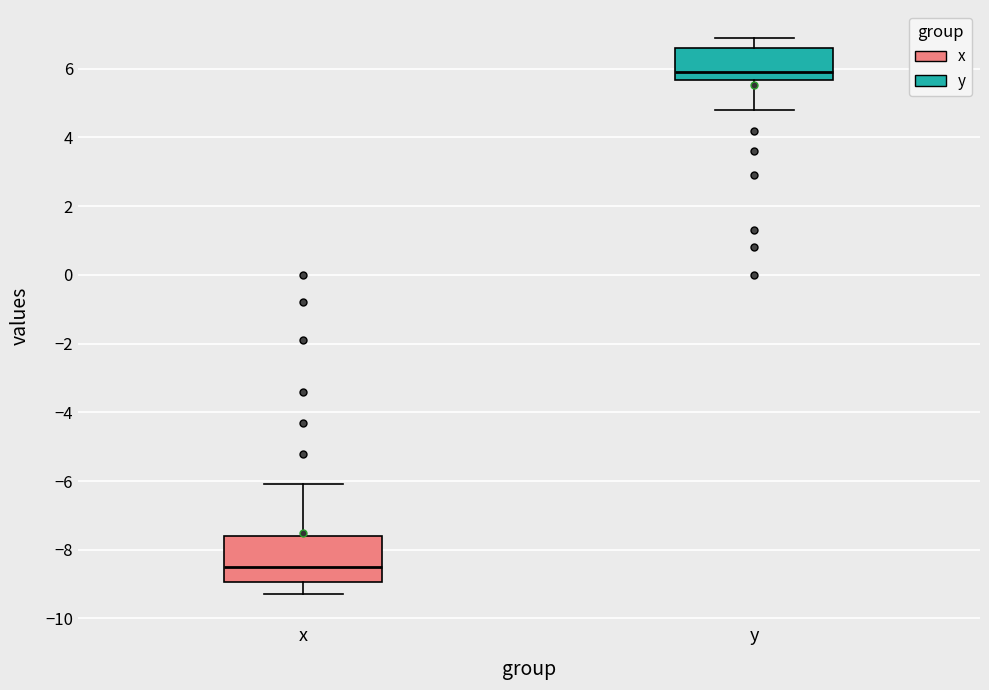

Which box's median line is the highest?

y